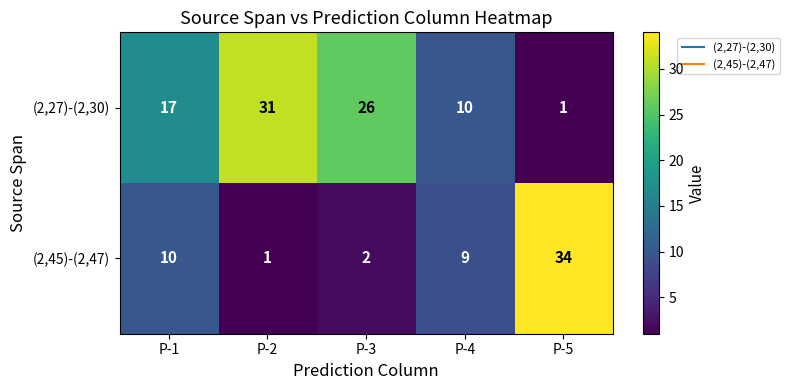

What is the sum of the (2,45)-(2,47) values at P-2 and P-1?

11